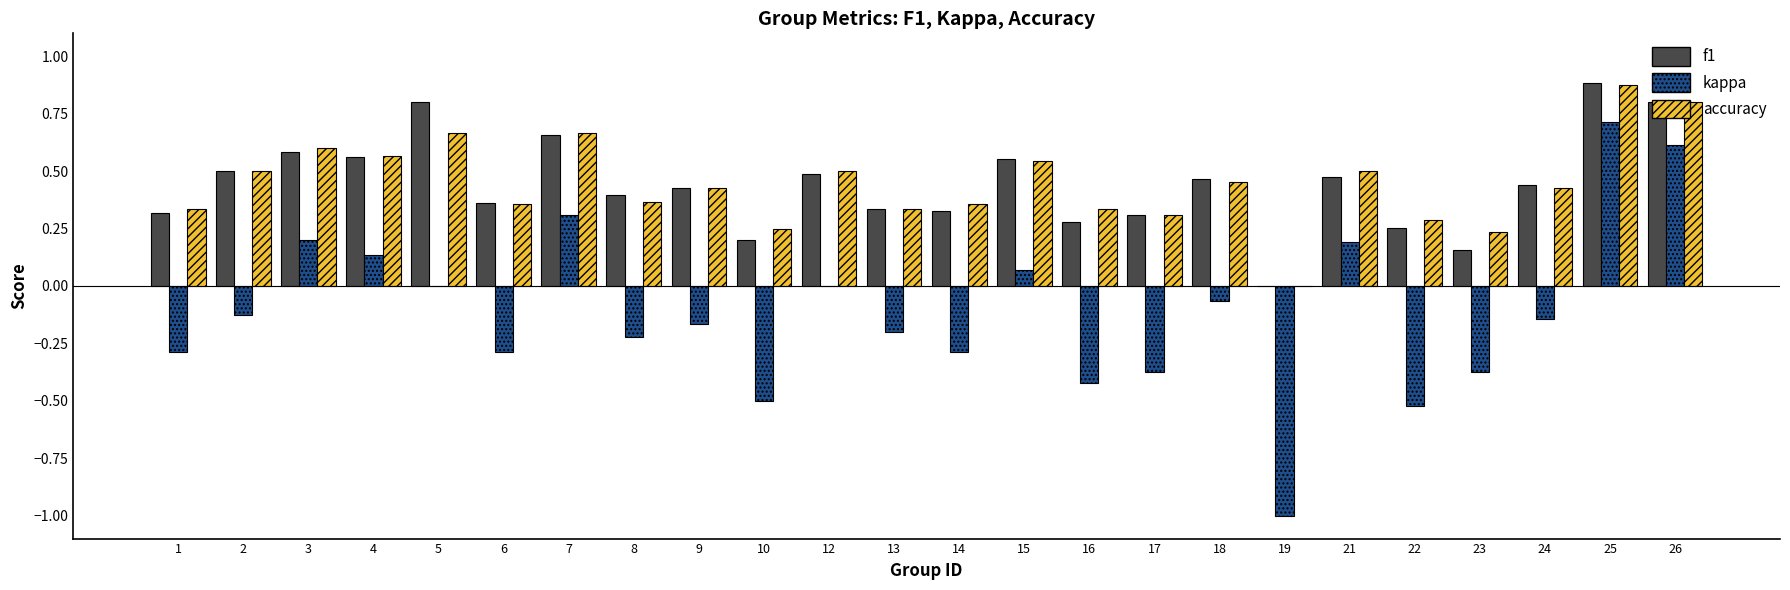

What is the sum of all kappa values?

-2.7